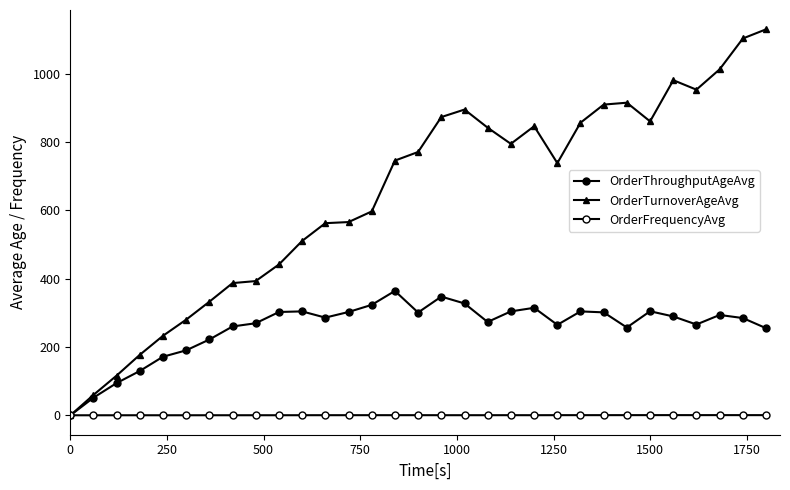

How many lines are shown in the chart?

3